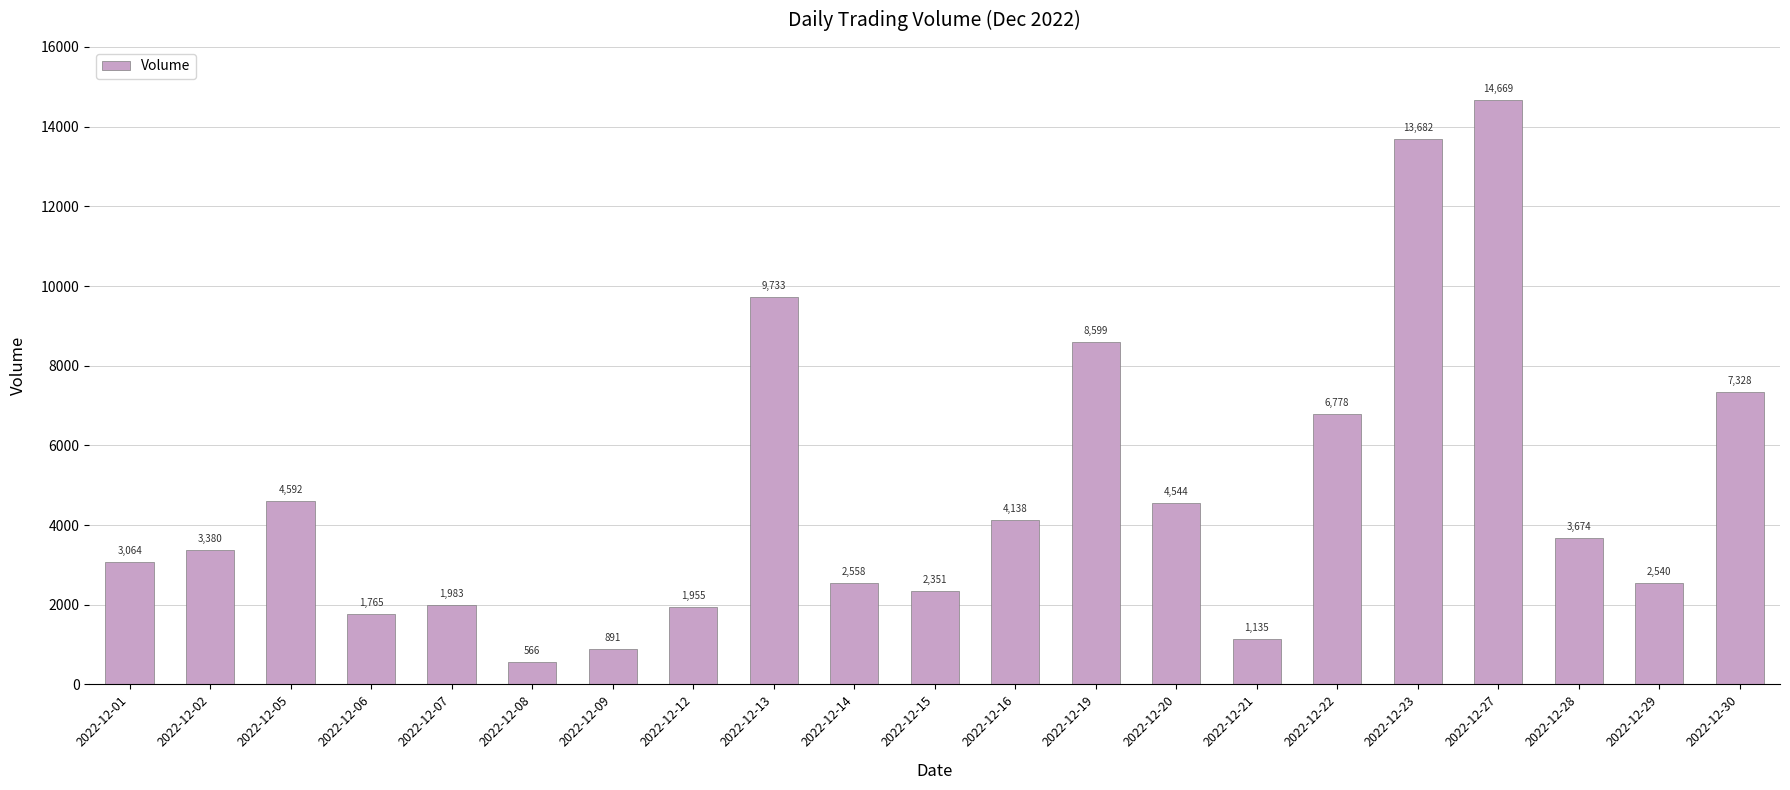

List the labels in order of value, smallest first.

2022-12-08, 2022-12-09, 2022-12-21, 2022-12-06, 2022-12-12, 2022-12-07, 2022-12-15, 2022-12-29, 2022-12-14, 2022-12-01, 2022-12-02, 2022-12-28, 2022-12-16, 2022-12-20, 2022-12-05, 2022-12-22, 2022-12-30, 2022-12-19, 2022-12-13, 2022-12-23, 2022-12-27